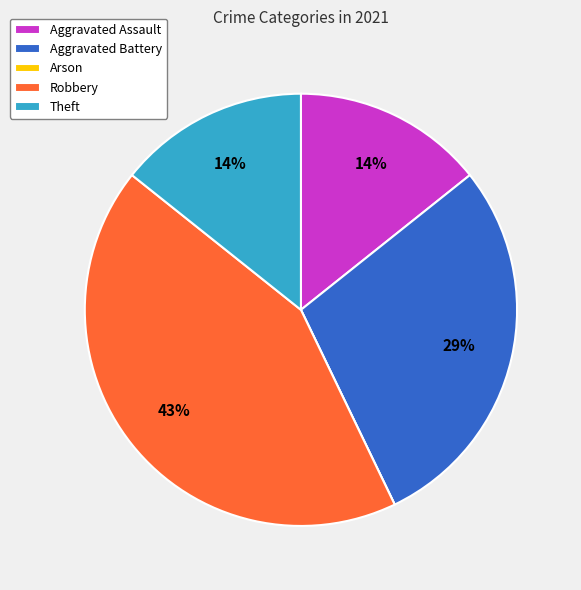

What percentage is the Aggravated Assault slice, to the nearest percent?

14%